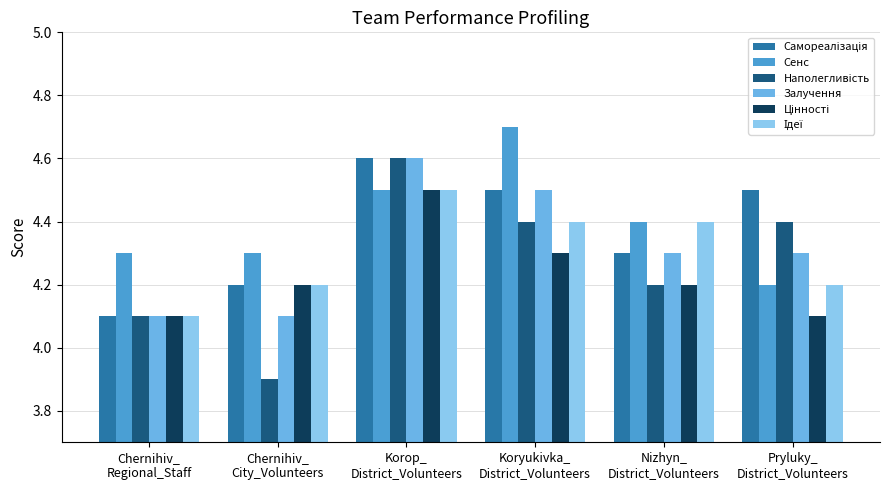

Where is Сенс nearest to the value 4?

Pryluky_
District_Volunteers